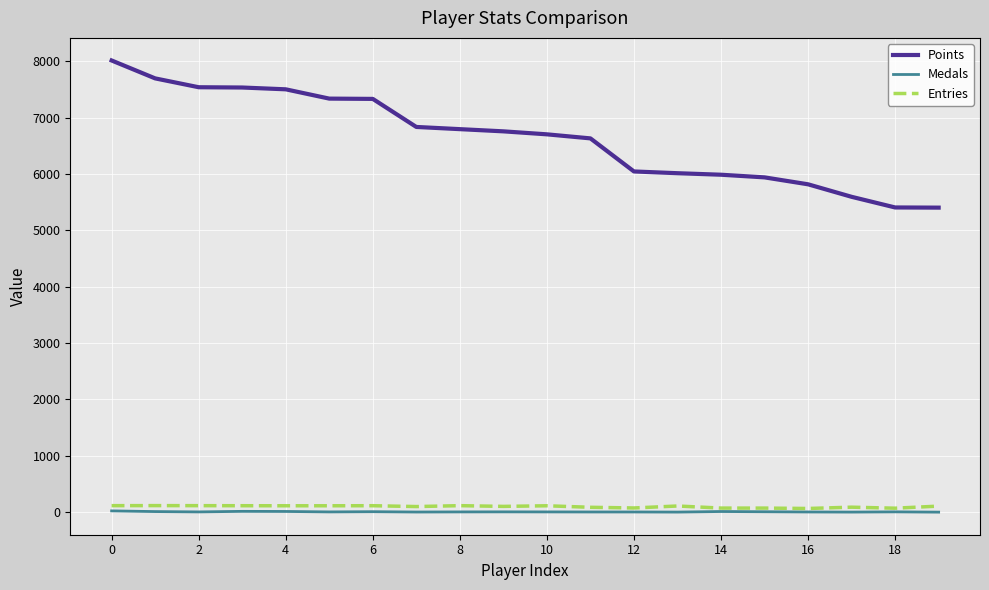

Which series has the widest spread of values?

Points